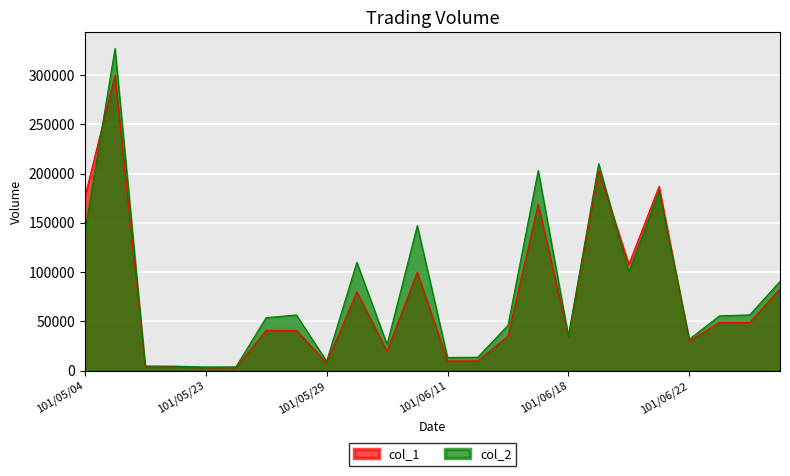

What is the label of the 7th point from the right?

101/06/19